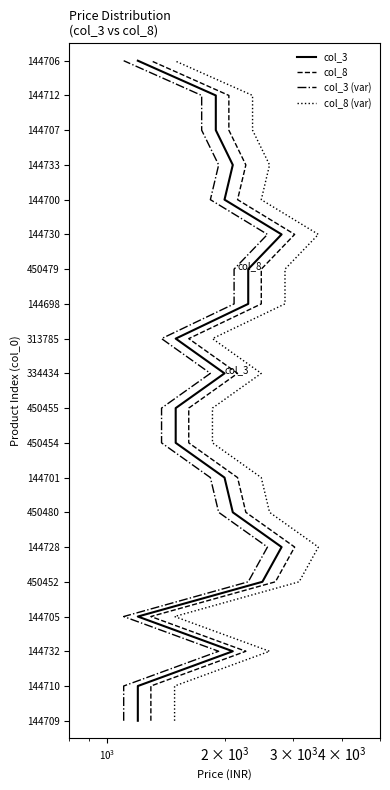

How many lines are shown in the chart?

4